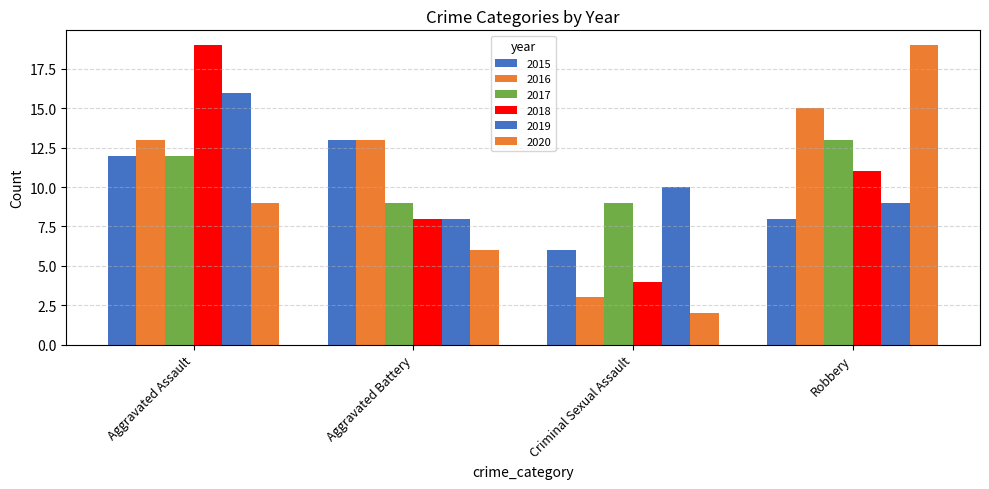

Is it true that 2019 equals 8 at Aggravated Battery?

True